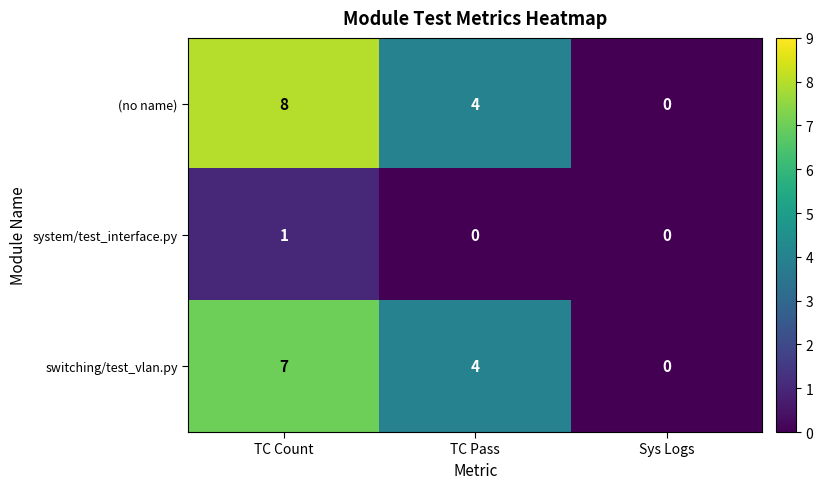

What is the highest value of the (no name) series?

8